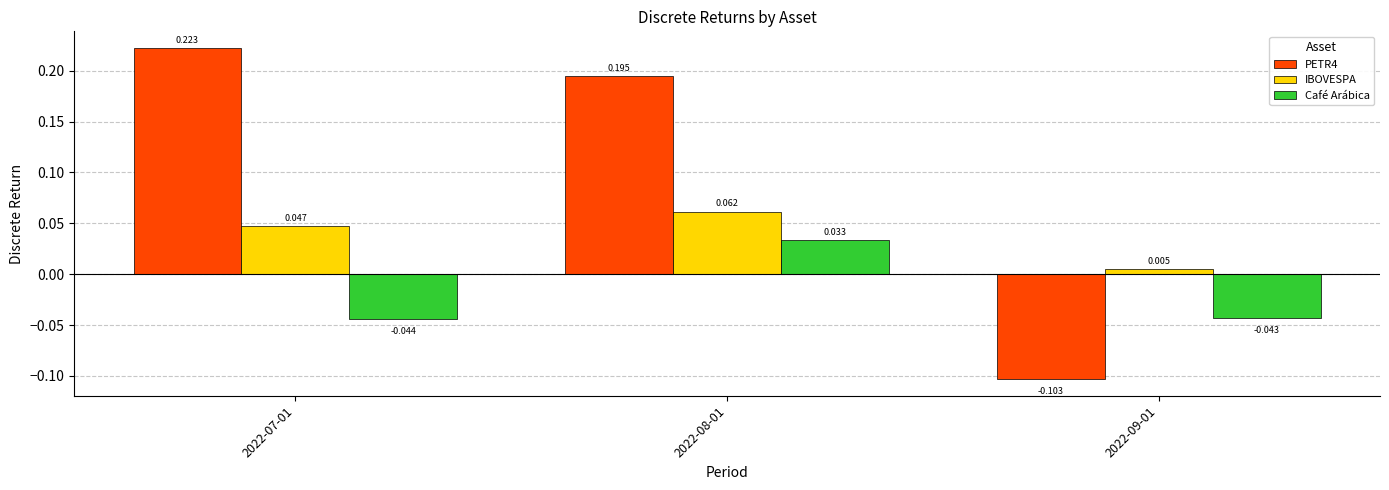

Are the bars horizontal?

No